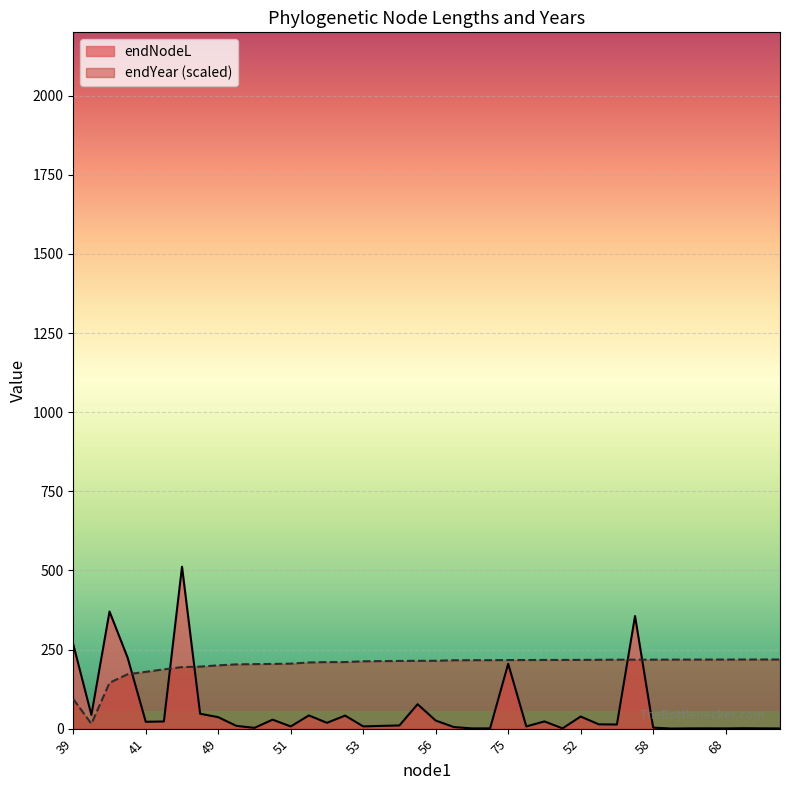

What is the maximum value for endYear (scaled)?

218.4